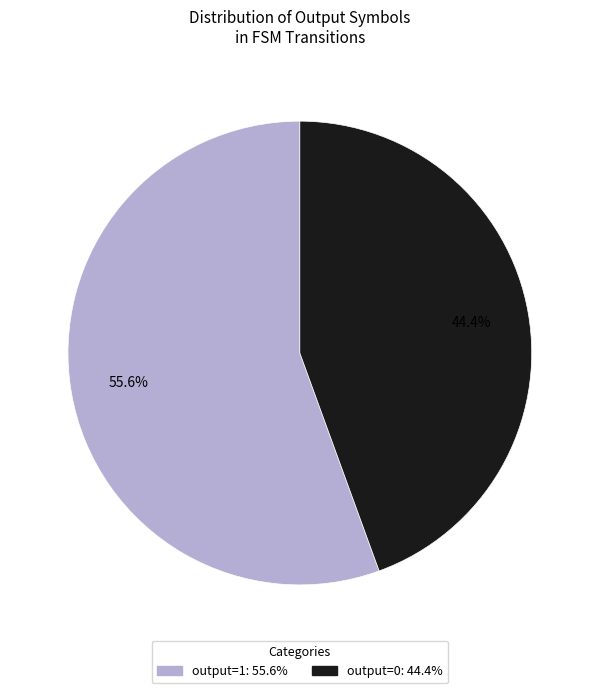

Between output=1 and output=0, which is larger?

output=1